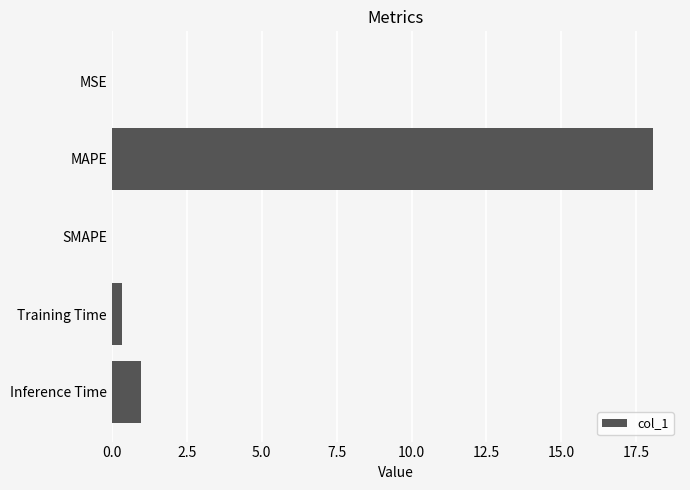

What is the maximum value shown in the chart?

18.1